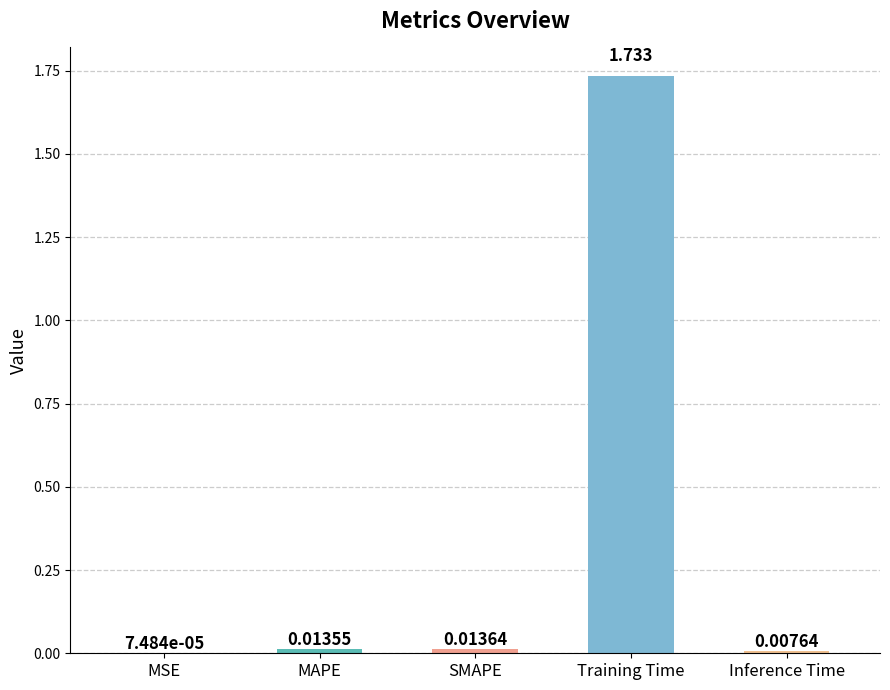

Which has a higher value, SMAPE or MAPE?

SMAPE